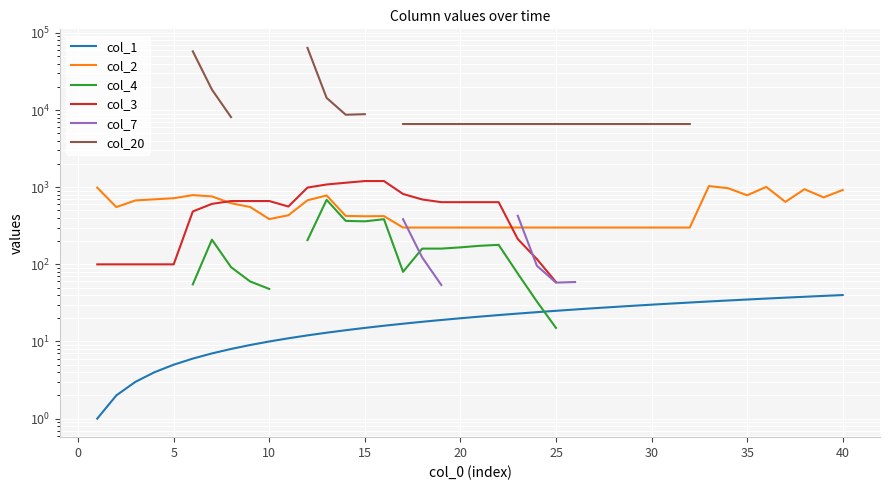

What are all the series names shown in the legend?

col_1, col_2, col_4, col_3, col_7, col_20